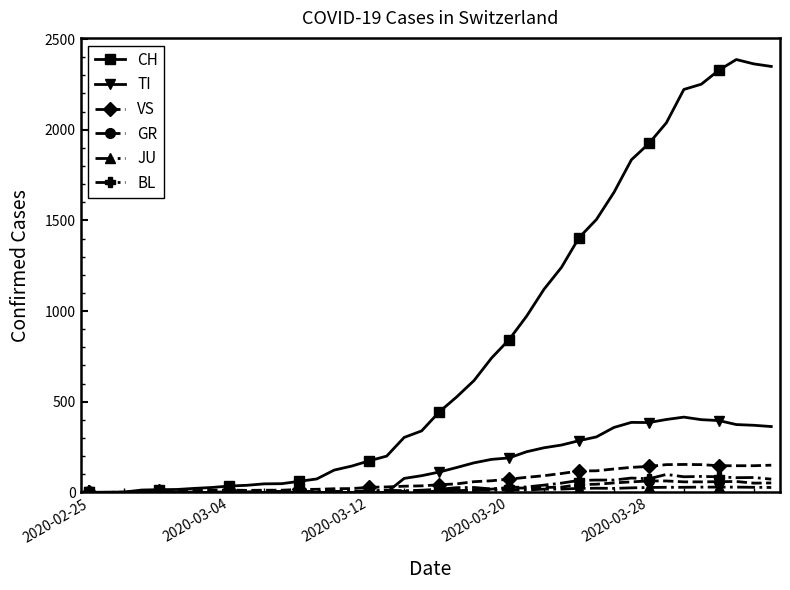

What is the average value of the BL series?

31